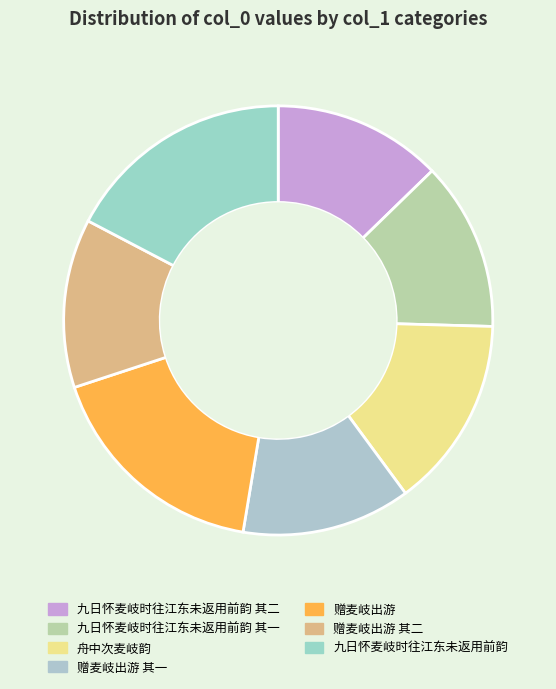

How many segments does this pie chart have?

7